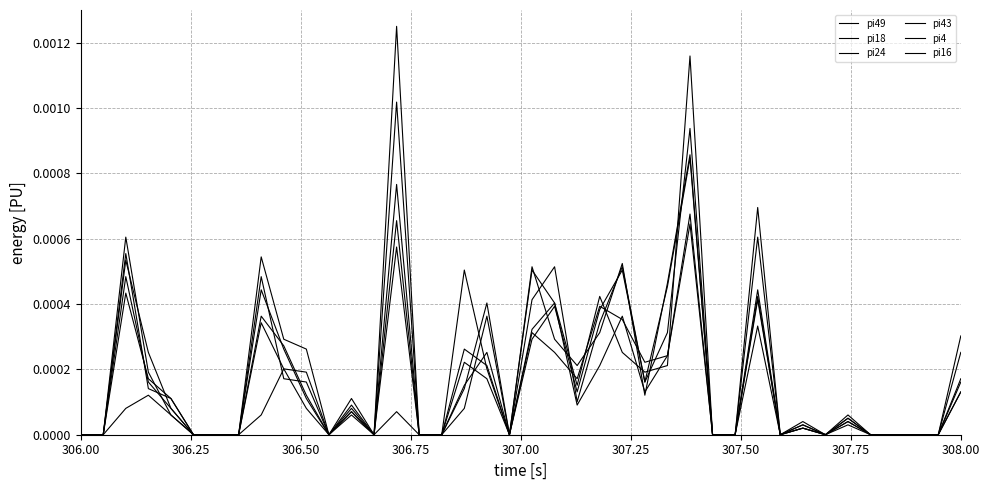

How many distinct data groups are displayed?

6